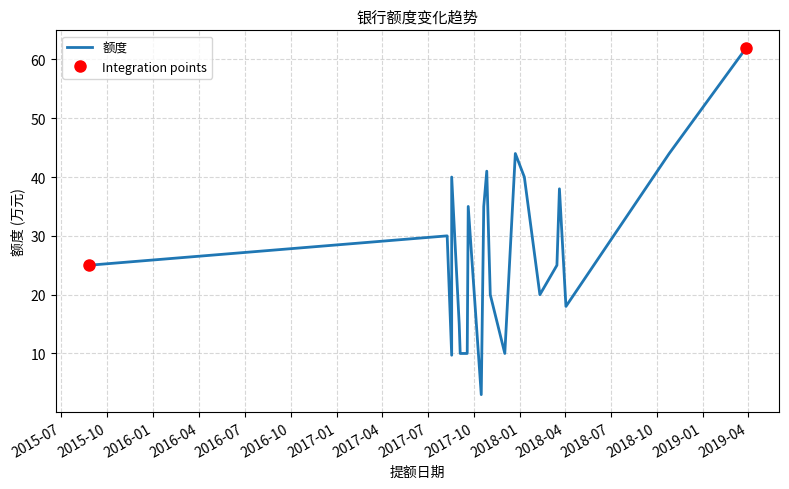

How many values are below 25?

9